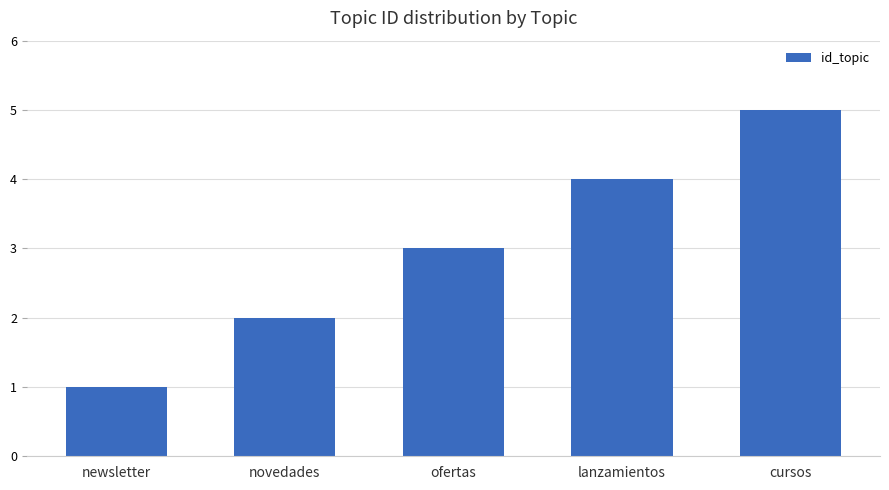

What is the change in value from newsletter to ofertas?

+2